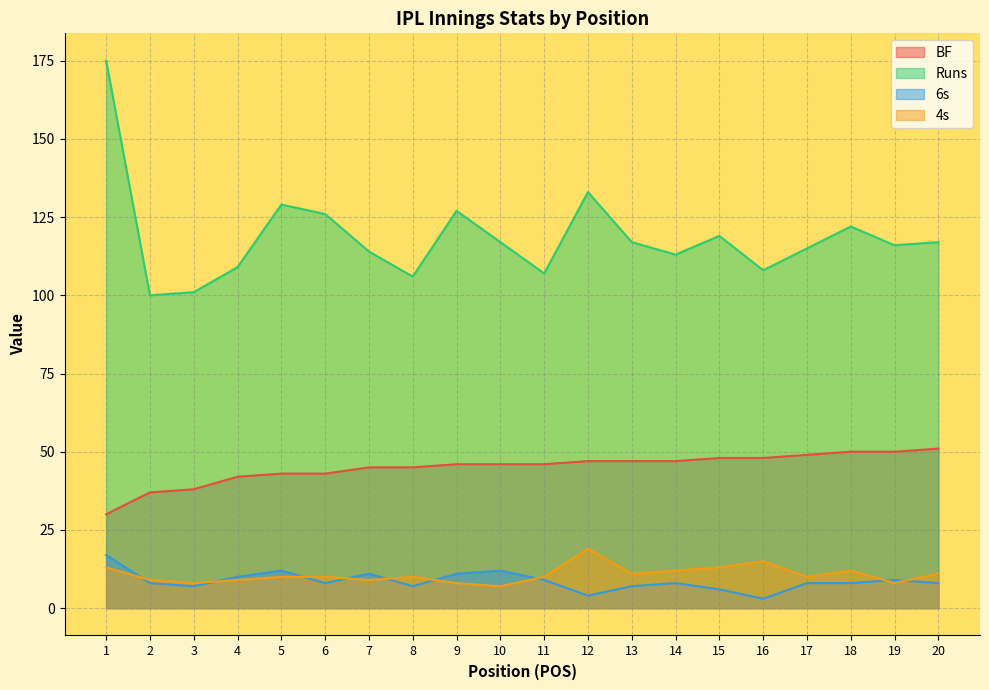

At which label does Runs reach its minimum?

2